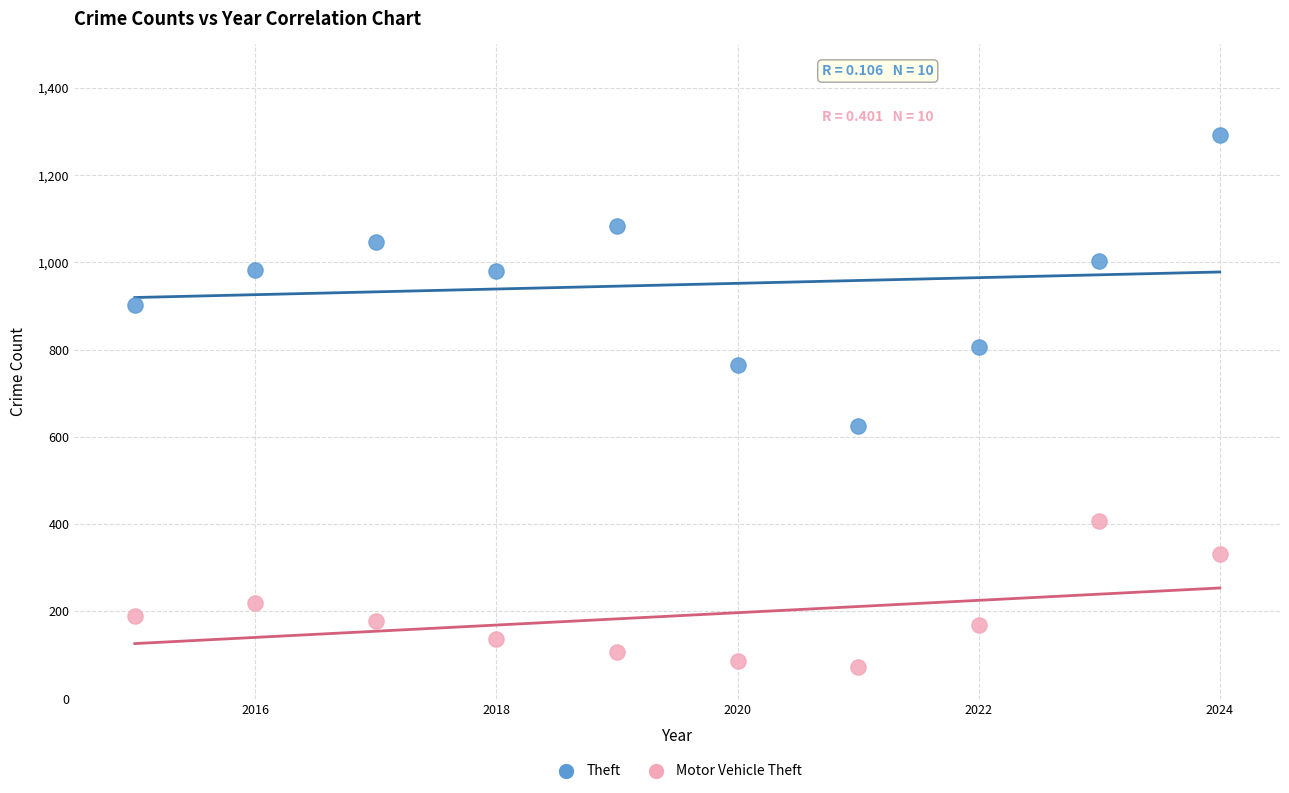

In the Motor Vehicle Theft series, what Y value is closest to 240?

219